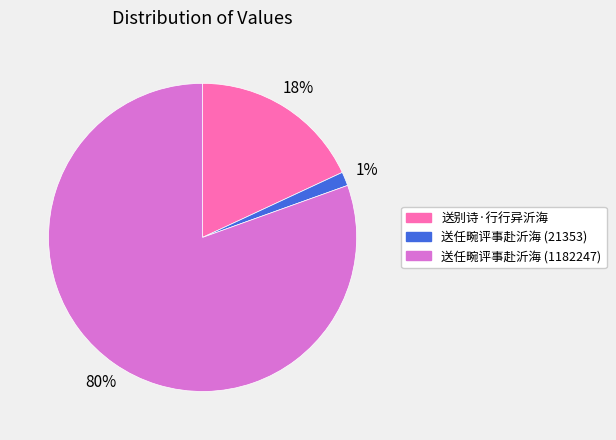

Between 送别诗·行行异沂海 and 送任畹评事赴沂海 (1182247), which is larger?

送任畹评事赴沂海 (1182247)